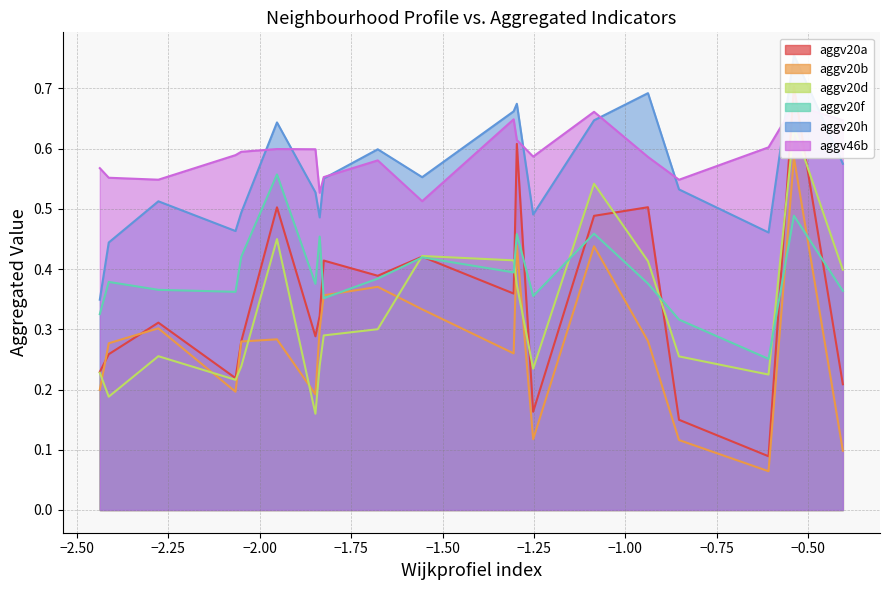

Rank the categories by aggv20d value from highest to lowest.

6, 3, 5, 4, 2, 17, 0, 19, 16, 18, 14, 7, 8, 12, 9, 1, 10, 11, 13, 15